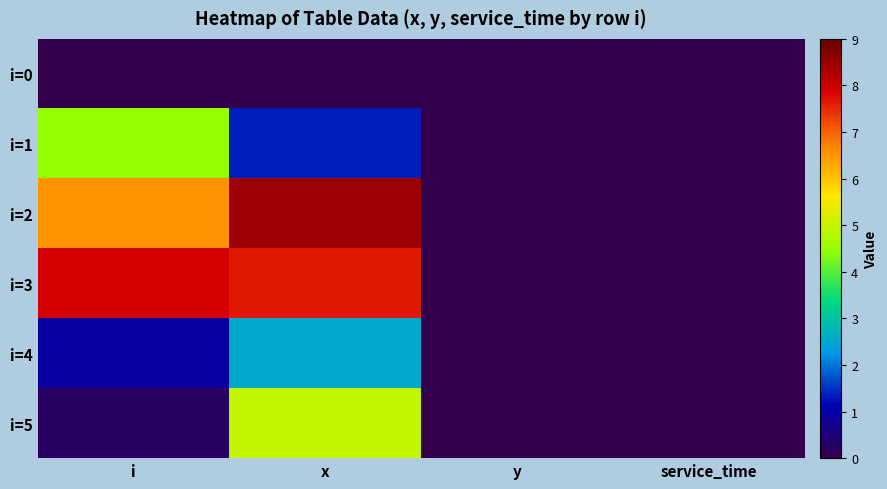

What is the difference between the highest and lowest values at x?

8.5